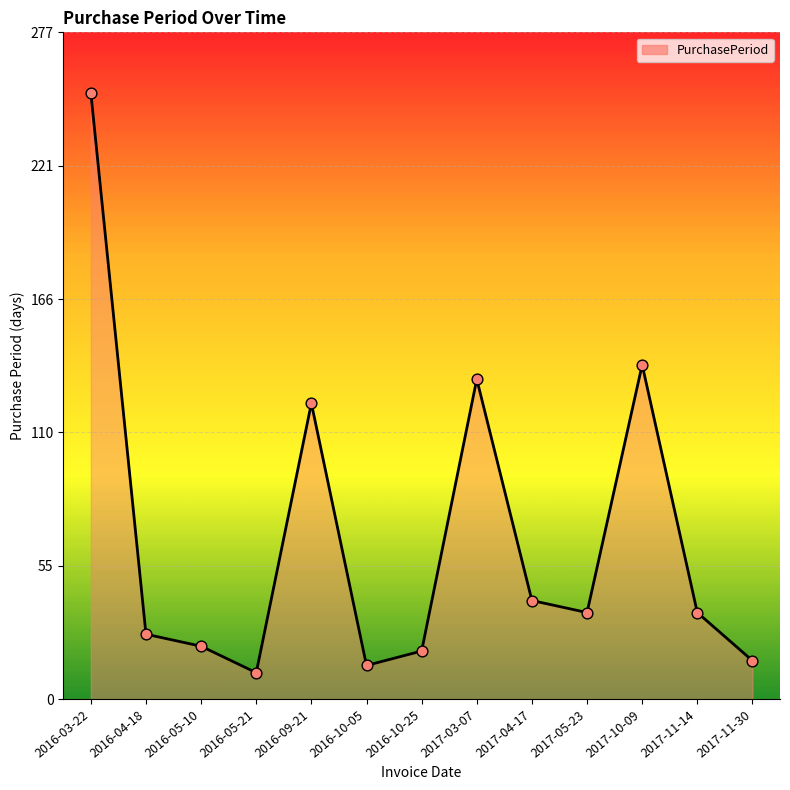

What is the change in value from 2017-10-09 to 2017-11-30?

-123